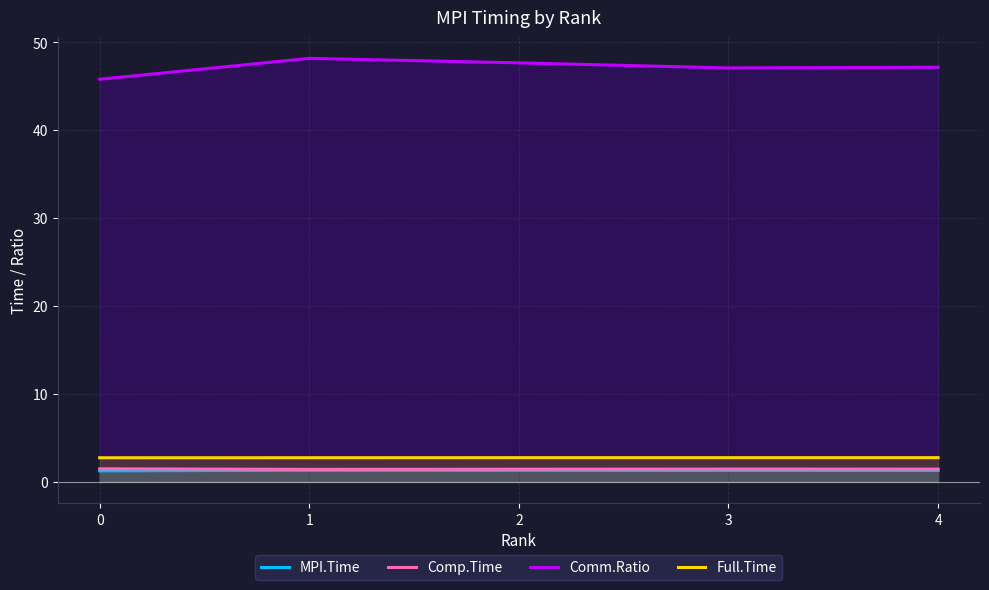

Which series changed the most between 1 and 2?

Comm.Ratio